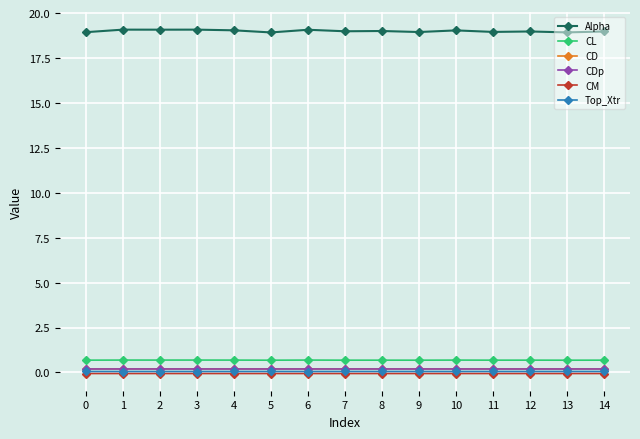

Which series has the largest range (max minus min)?

Alpha